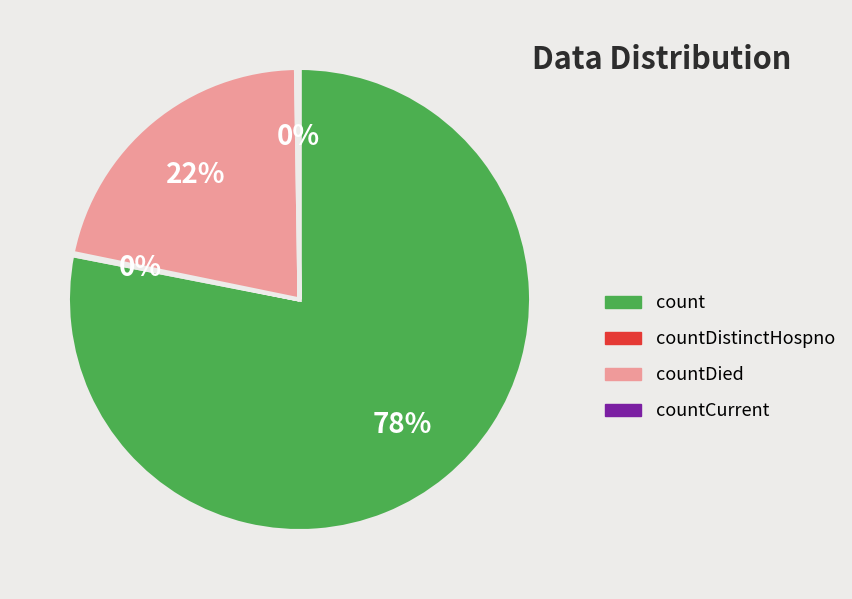

To the nearest percent, what is the difference between the largest and smallest slice percentages?

78%